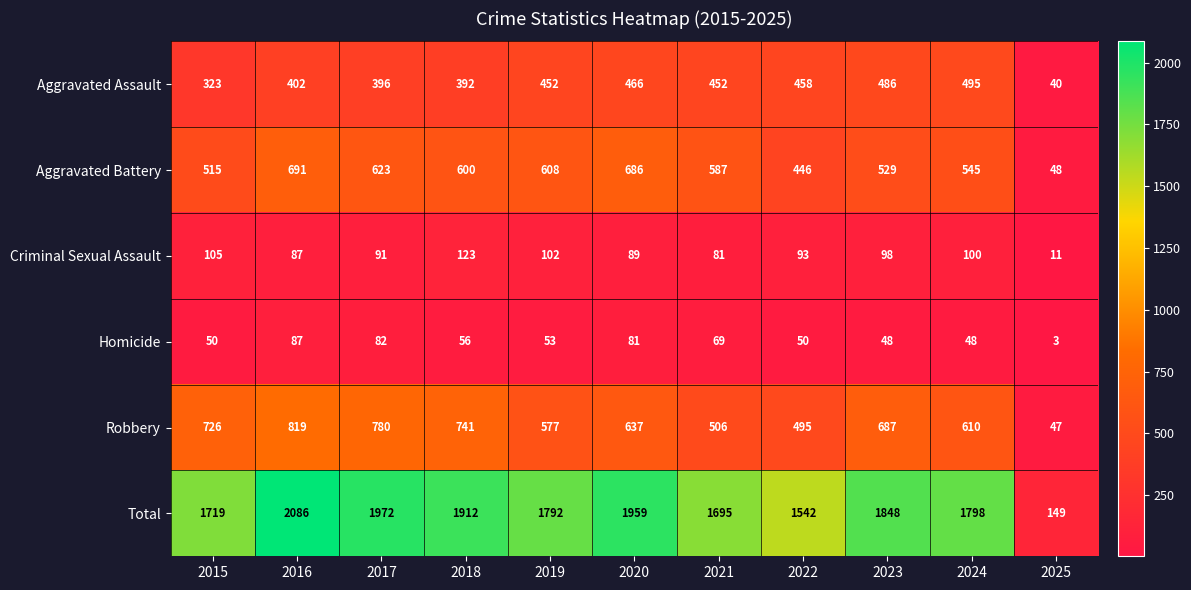

Which category has the lowest value across all series?

2025